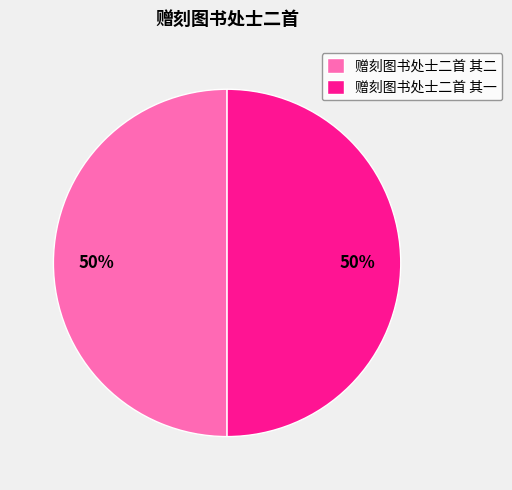

Is it true that 赠刻图书处士二首 其二 is 50% of the pie?

True